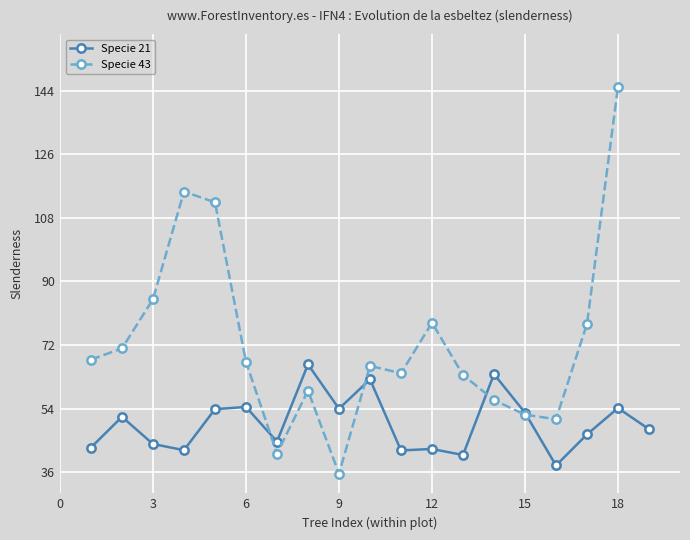

True or false: Specie 21 has more than 1 points higher than both neighbors.

True